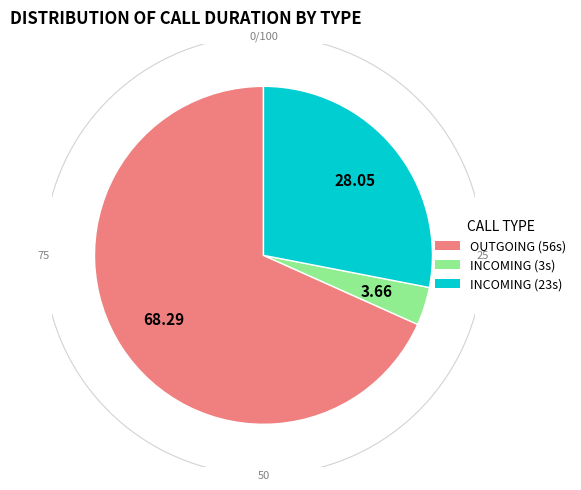

What portion of the pie excludes OUTGOING (56)?

31.7%